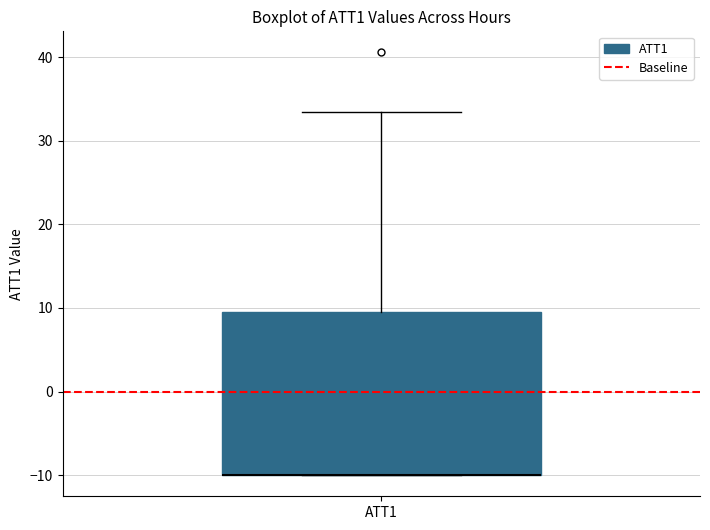

Read this box plot against the y-axis: the position of the median line, the range covered by the box, and the ends of both whiskers. The values are not printed on the chart, so give them approximately, as read against the axis.

median -10 (drawn on the box's lower edge), box -10 to 9, whiskers -10 to 33